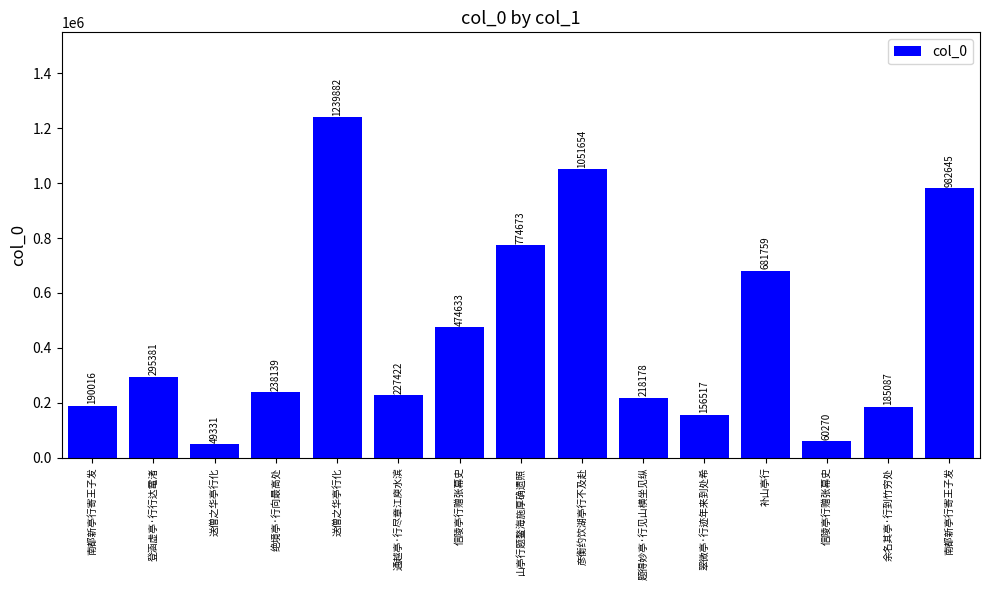

What is the difference between the maximum and minimum values?

1190551